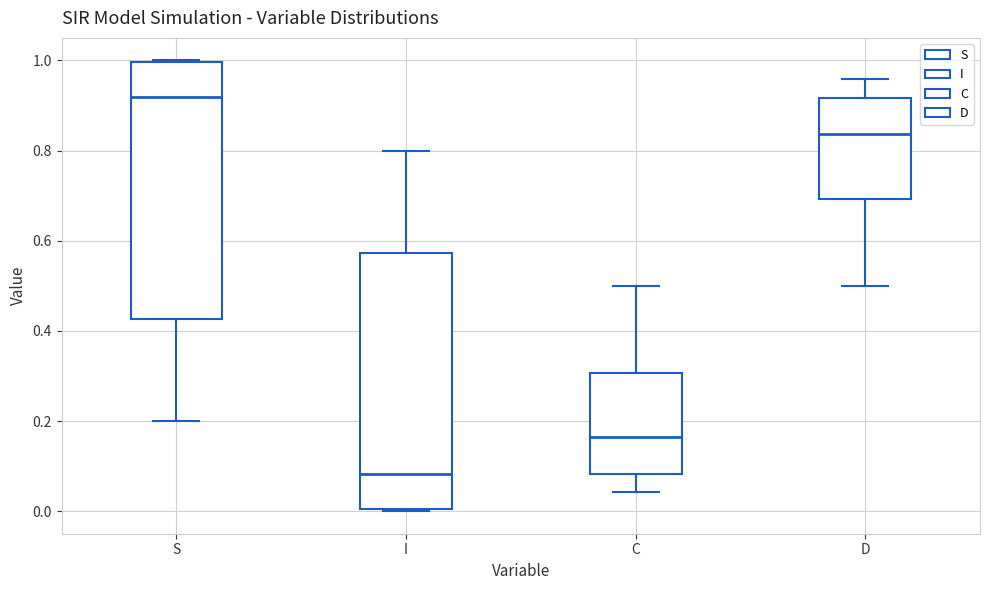

Reading left to right, transcribe this box plot: for each box, give where its median line is, the range the box spans, and where its two whiskers end, as read against the y-axis. The values are not printed on the chart, so give them approximately, as read against the axis.

S: median 0.92, box 0.42 to 1.00, whiskers 0.20 to 1.00
I: median 0.08, box 0.00 to 0.58, whiskers 0.00 to 0.80
C: median 0.16, box 0.08 to 0.30, whiskers 0.04 to 0.50
D: median 0.84, box 0.70 to 0.92, whiskers 0.50 to 0.96